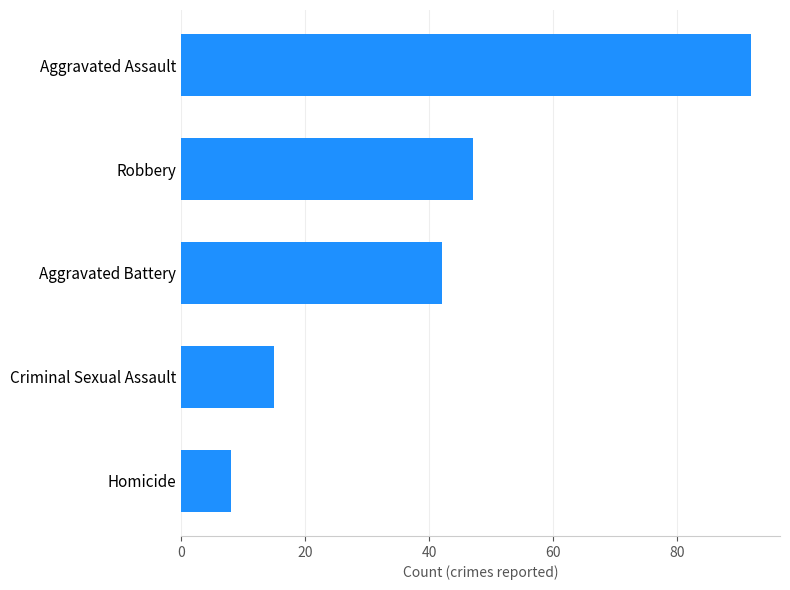

What is the difference between the second highest and second lowest values?

32